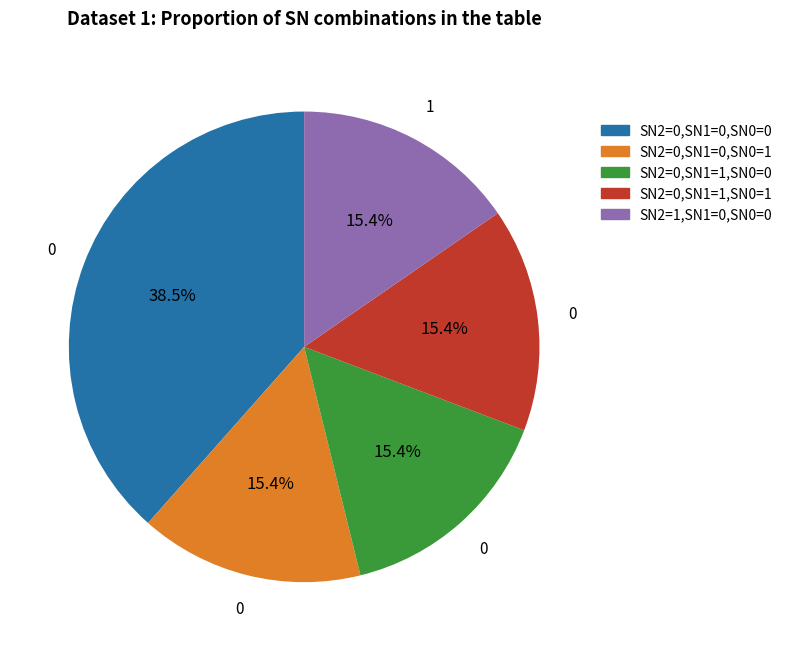

Count the number of slices in the pie.

5